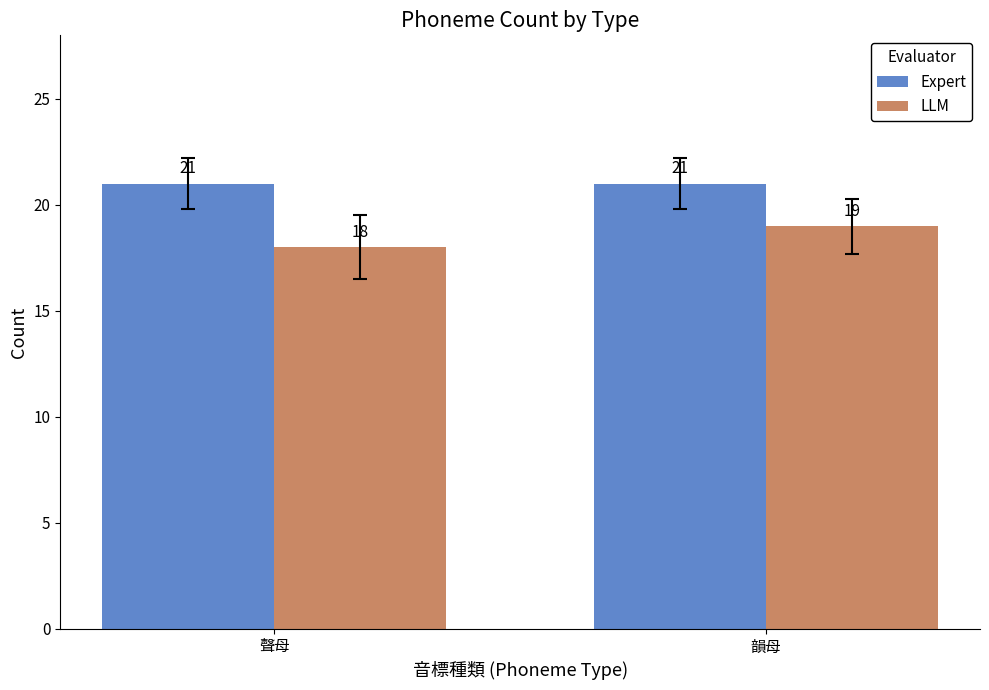

Rank the categories by LLM value from highest to lowest.

韻母, 聲母